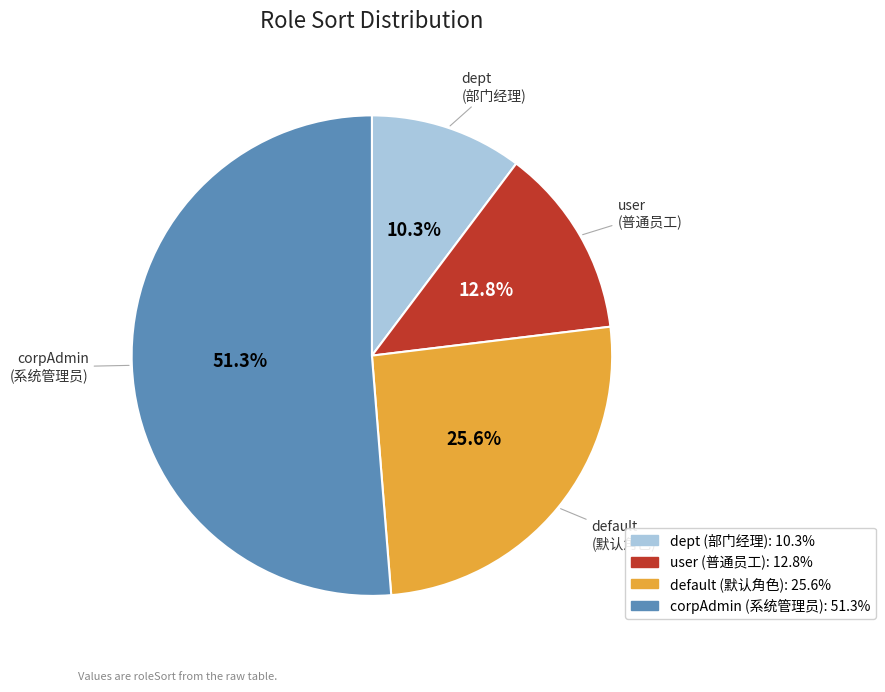

Is there any slice that represents more than half of the pie?

Yes